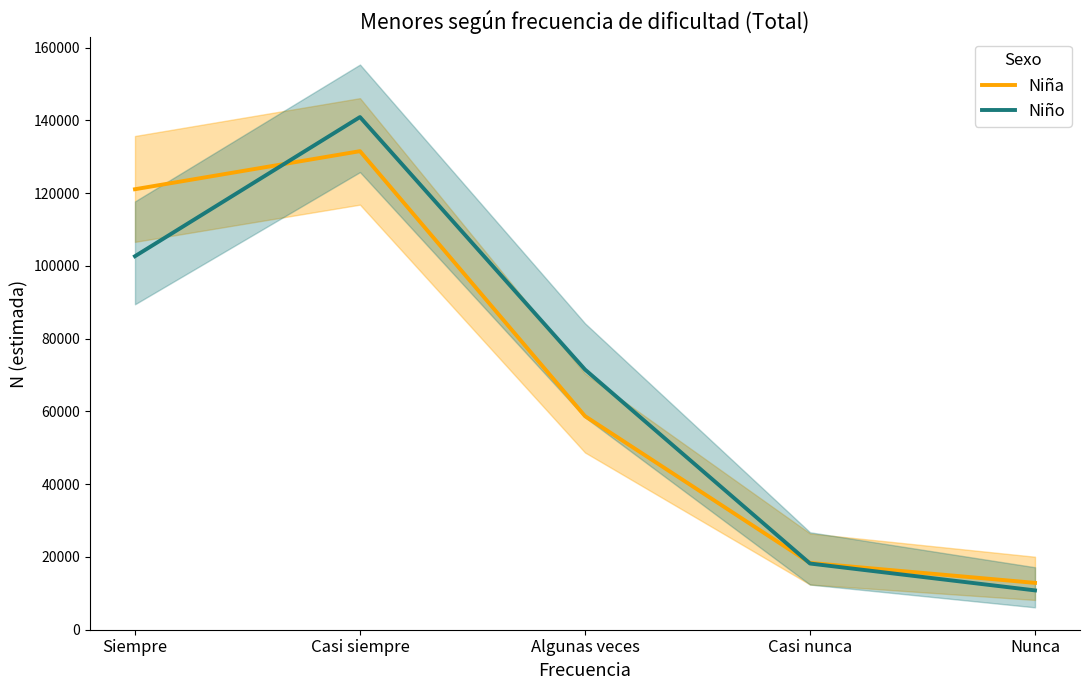

How many lines are shown in the chart?

2